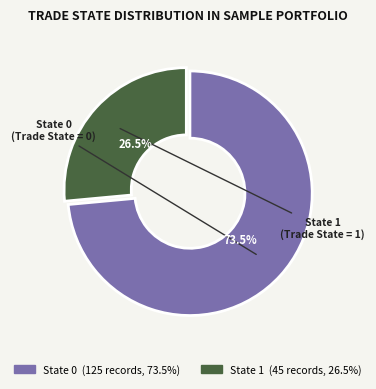

To the nearest percent, what is the difference between the largest and smallest slice percentages?

47%